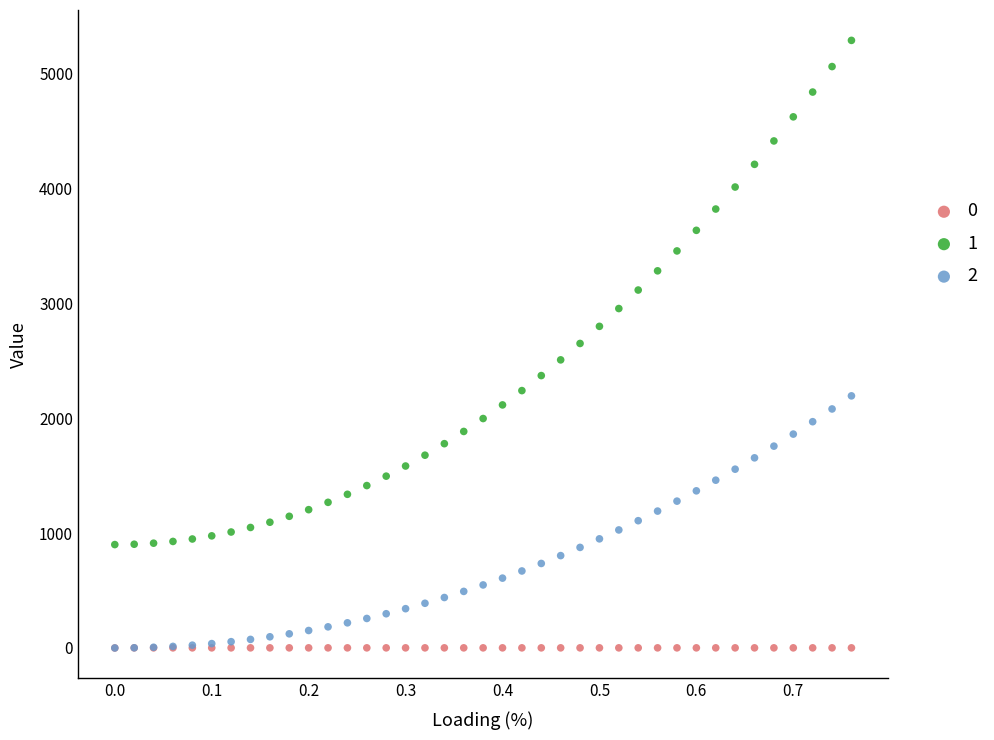

What are all the series names shown in the legend?

0, 1, 2